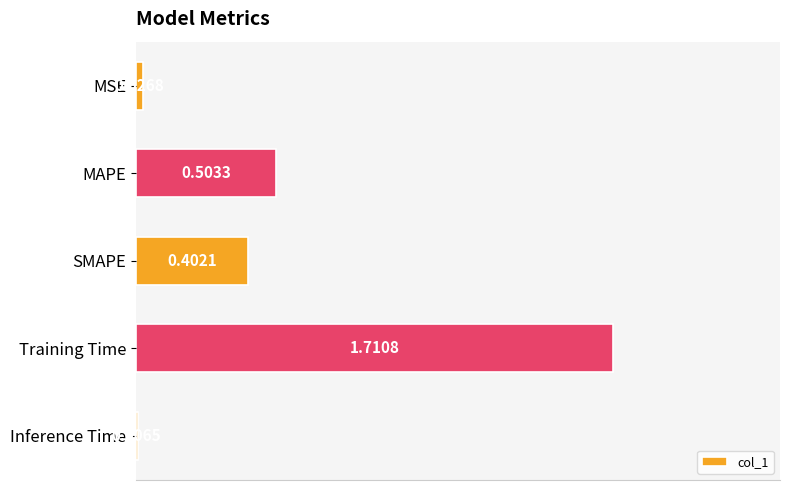

At which label is the value closest to 0?

Inference Time